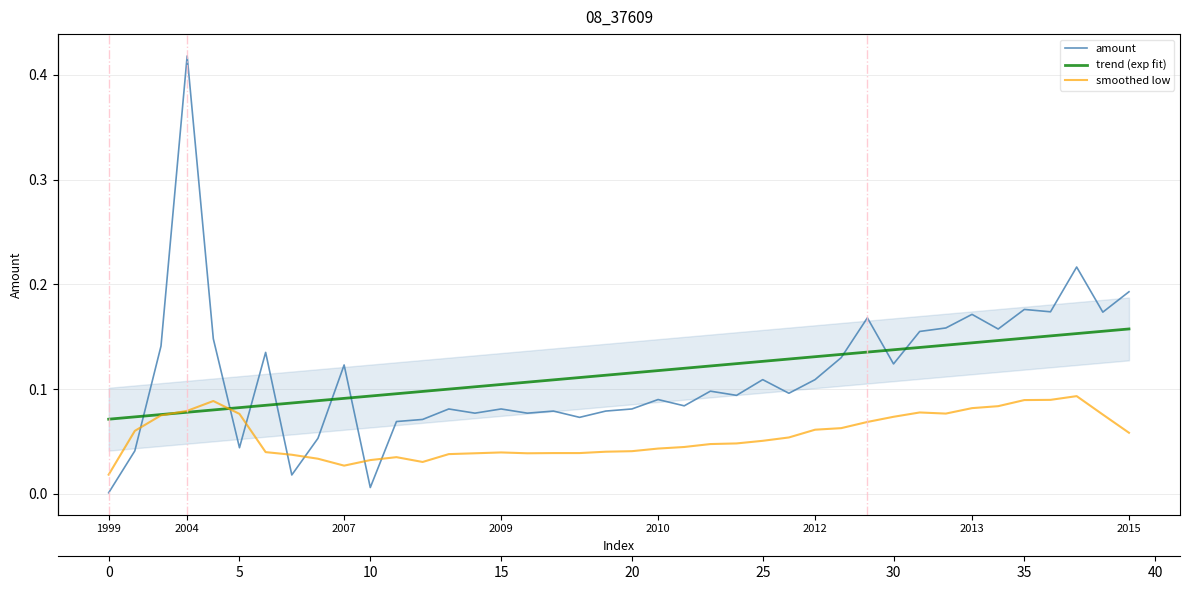

Between 13 and 17, which series saw the biggest shift?

trend (exp fit)